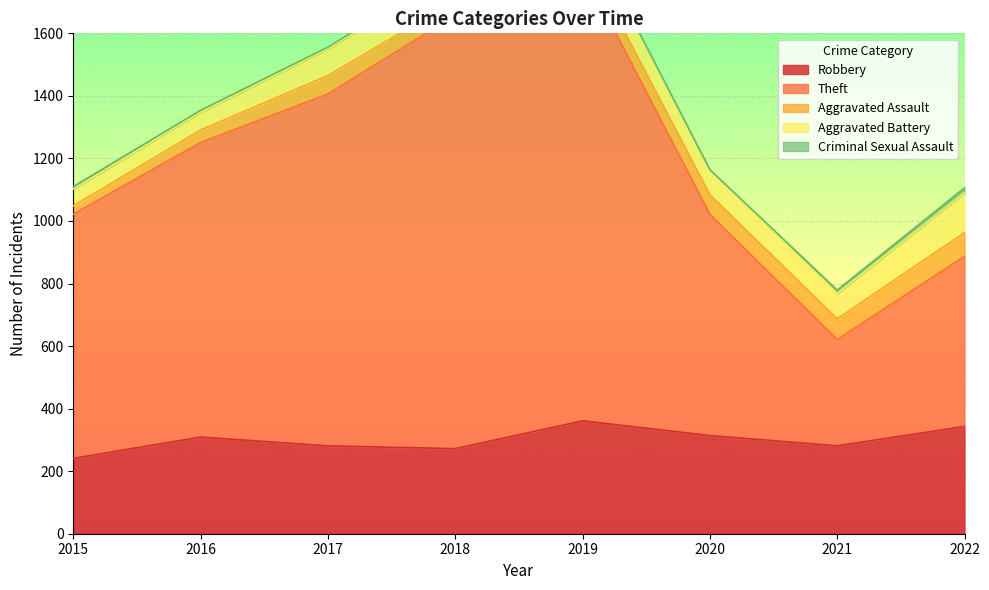

Which series changed the most between 2016 and 2021?

Theft